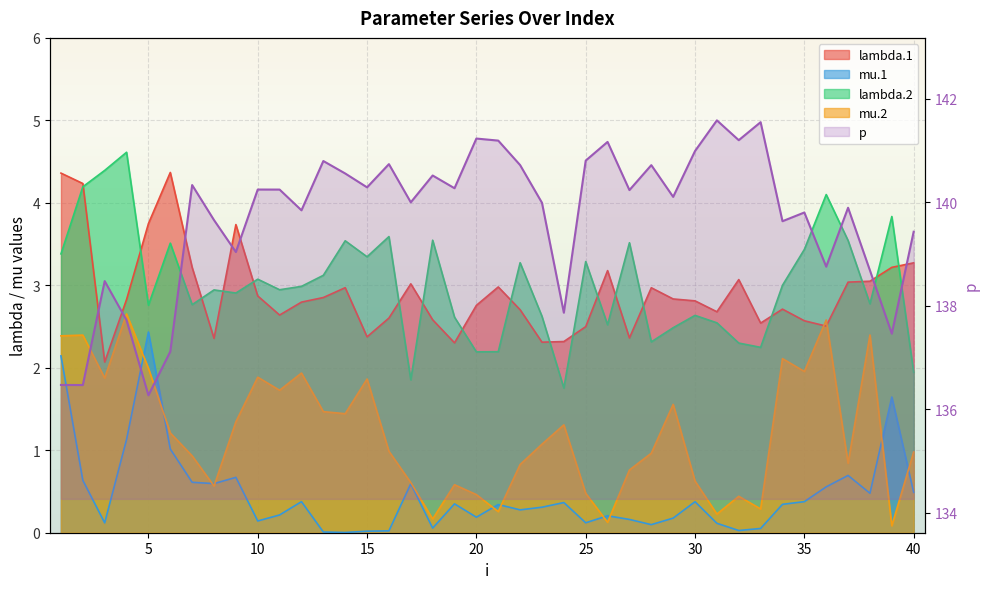

True or false: the data shows 141.2 at 20.

True